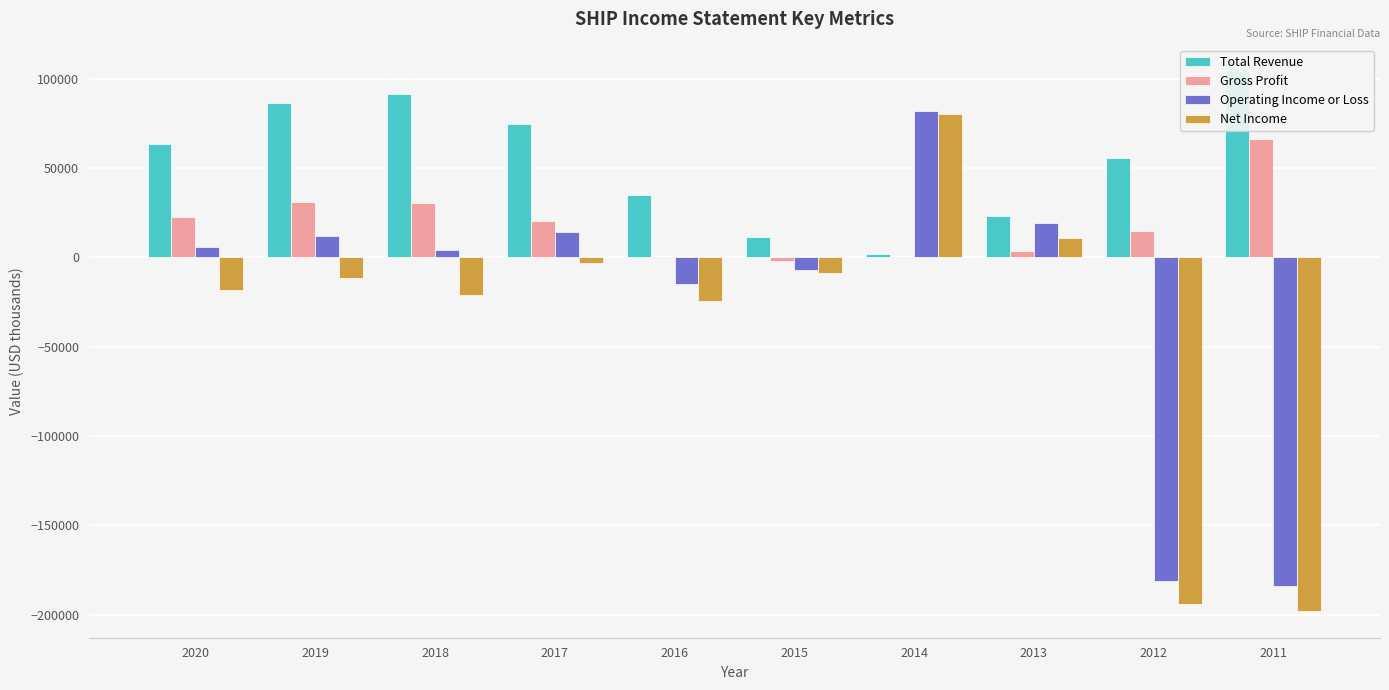

What is the smallest value displayed?

-197800